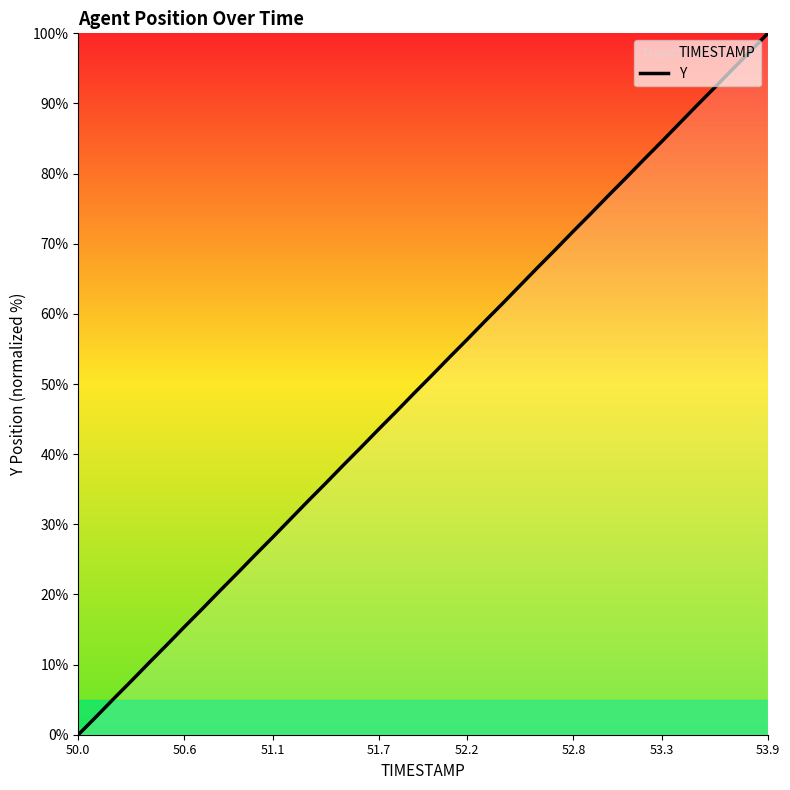

The value at 50.6 is 15.4. True or false?

True